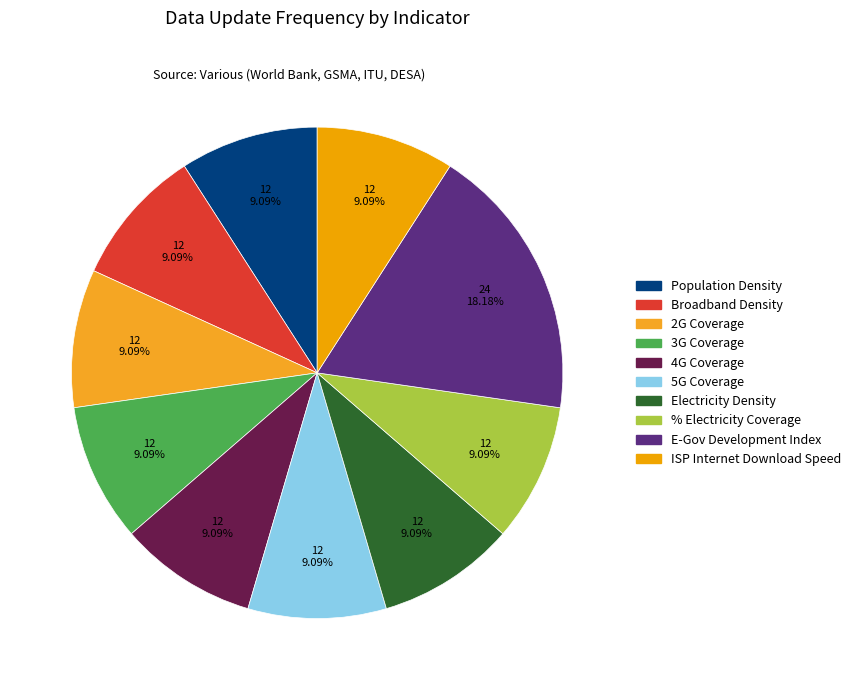

To the nearest percent, what portion does 2G Coverage represent?

9%